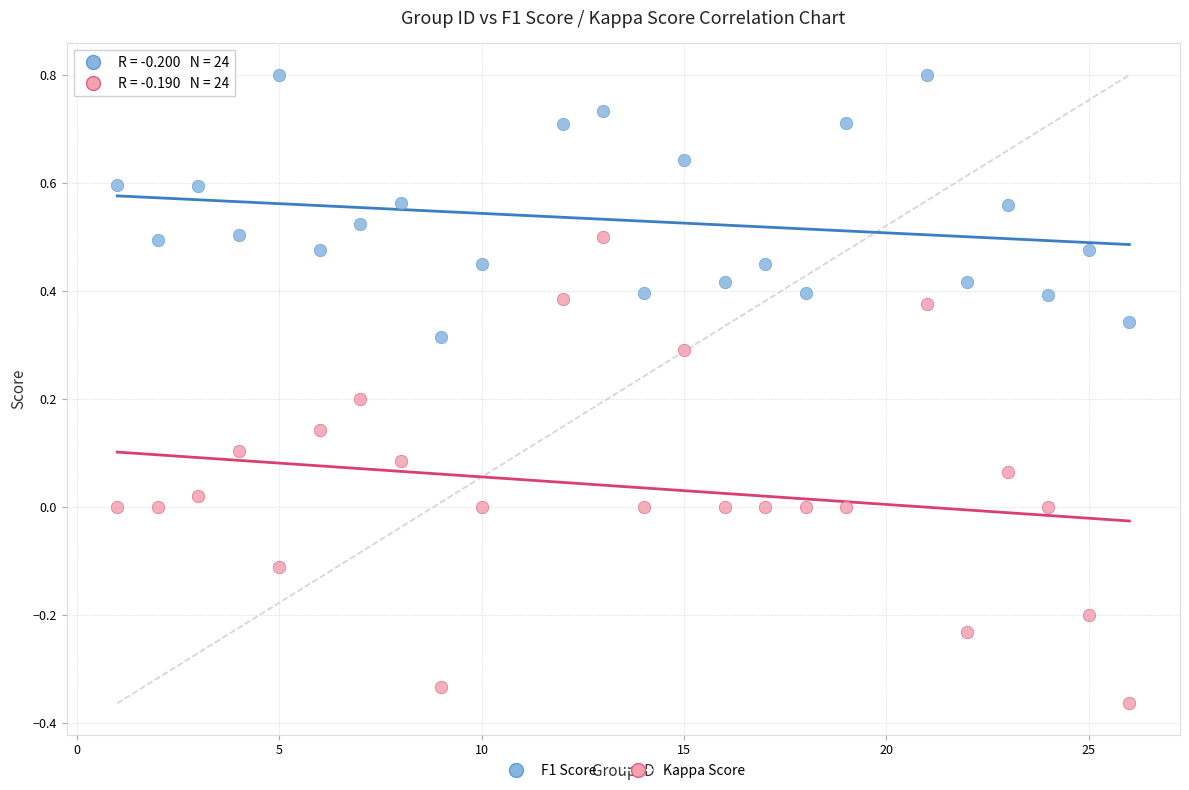

Across all data points, what is the range of Y values (max minus min)?

1.2